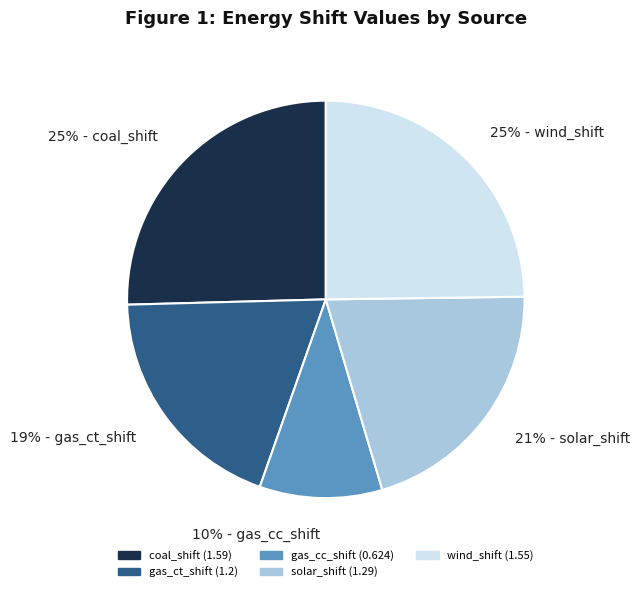

True or false: 25% - coal_shift accounts for 25% of the total.

True